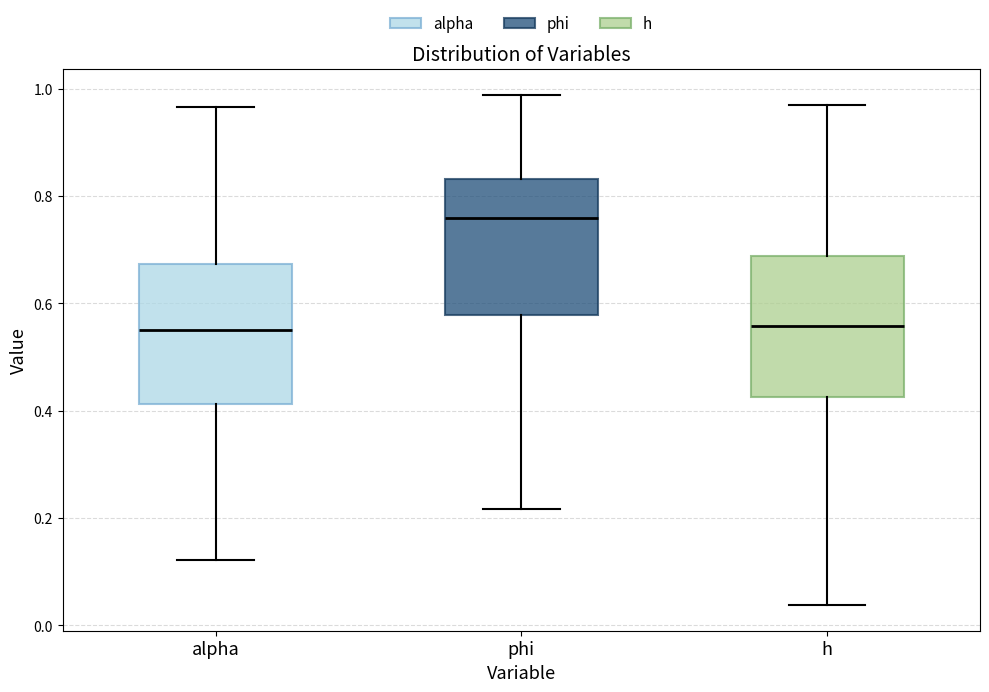

Reading left to right, transcribe this box plot: for each box, give where its median line is, the range the box spans, and where its two whiskers end, as read against the y-axis. The values are not printed on the chart, so give them approximately, as read against the axis.

alpha: median 0.56, box 0.42 to 0.68, whiskers 0.12 to 0.96
phi: median 0.76, box 0.58 to 0.84, whiskers 0.22 to 0.98
h: median 0.56, box 0.42 to 0.68, whiskers 0.04 to 0.96